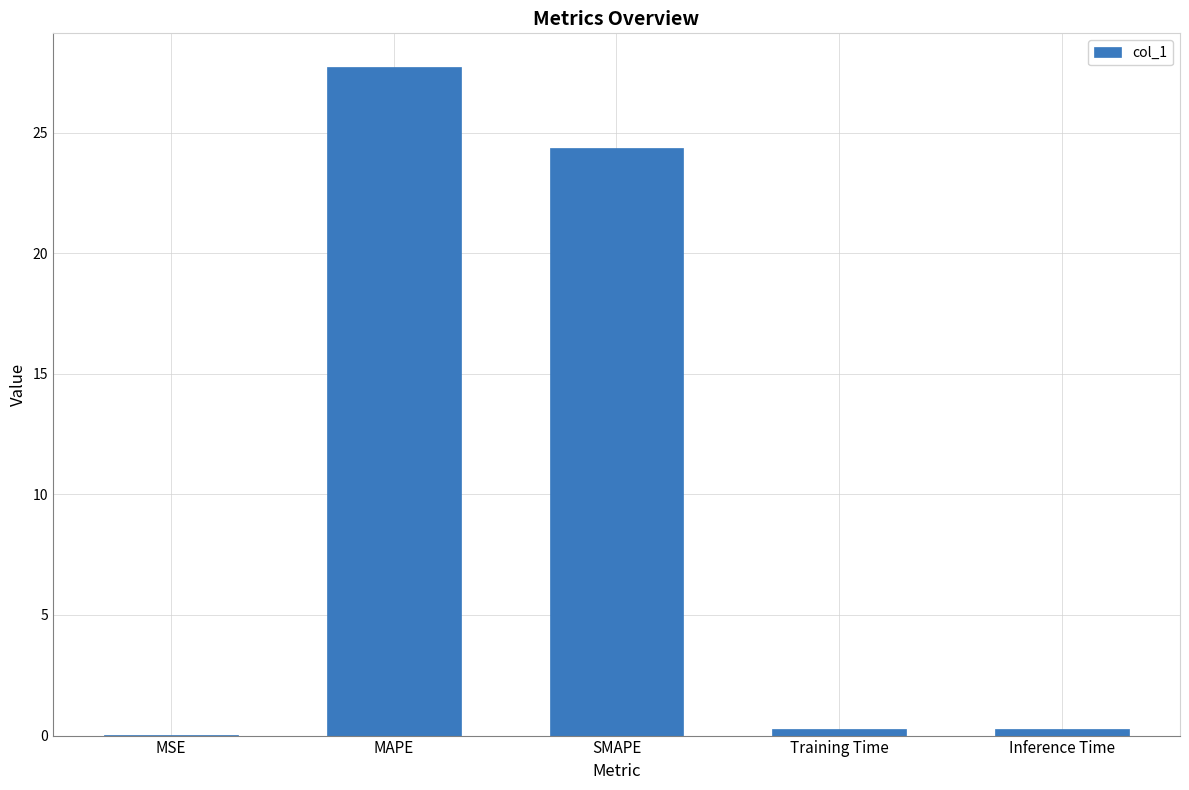

Where is the data nearest to the value 13?

SMAPE